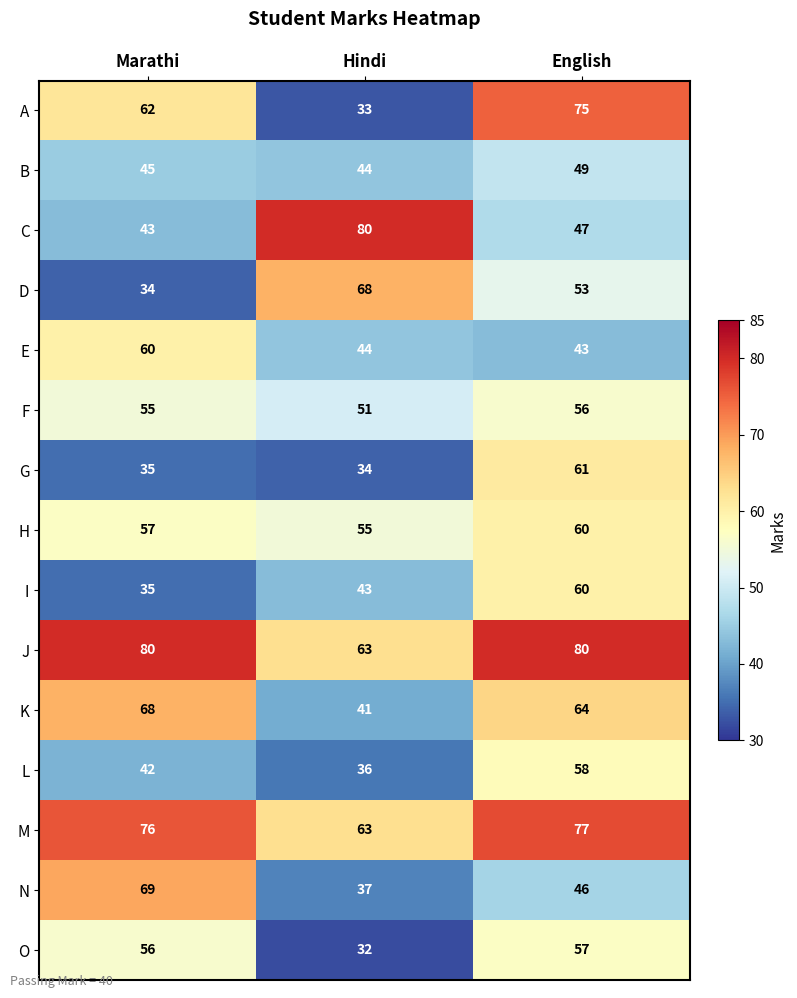

What is the approximate value of C at Marathi, to the nearest 5?

45